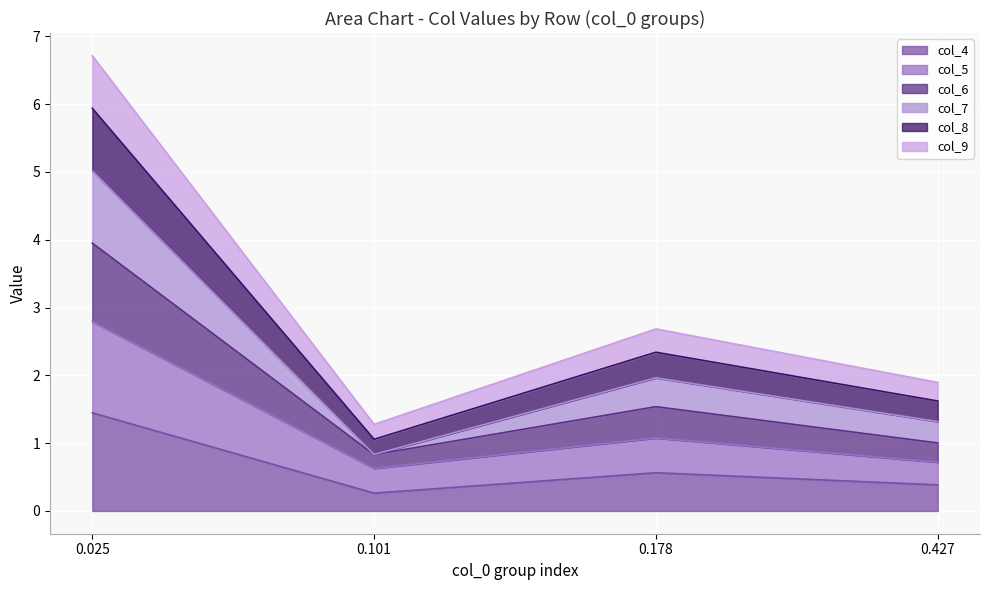

At which category is the sum across all series the highest?

0.025